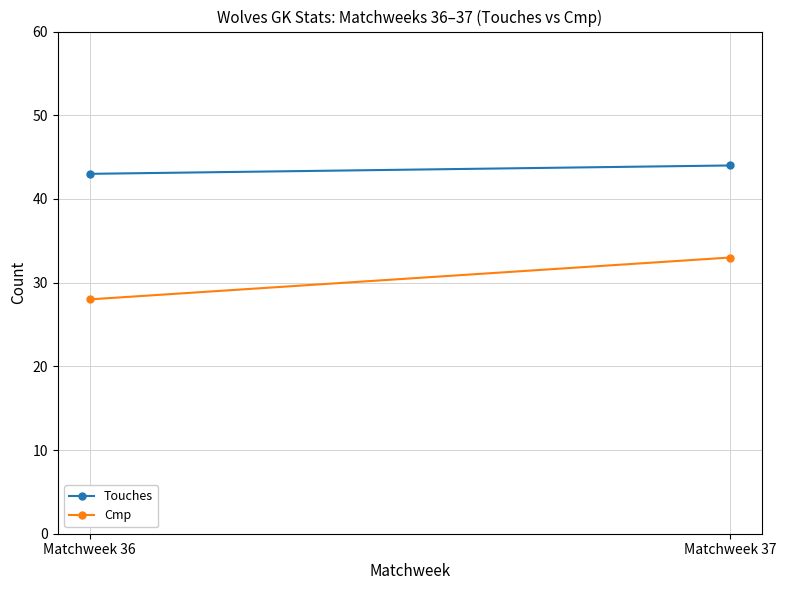

How many values in the Touches series are below 44?

1